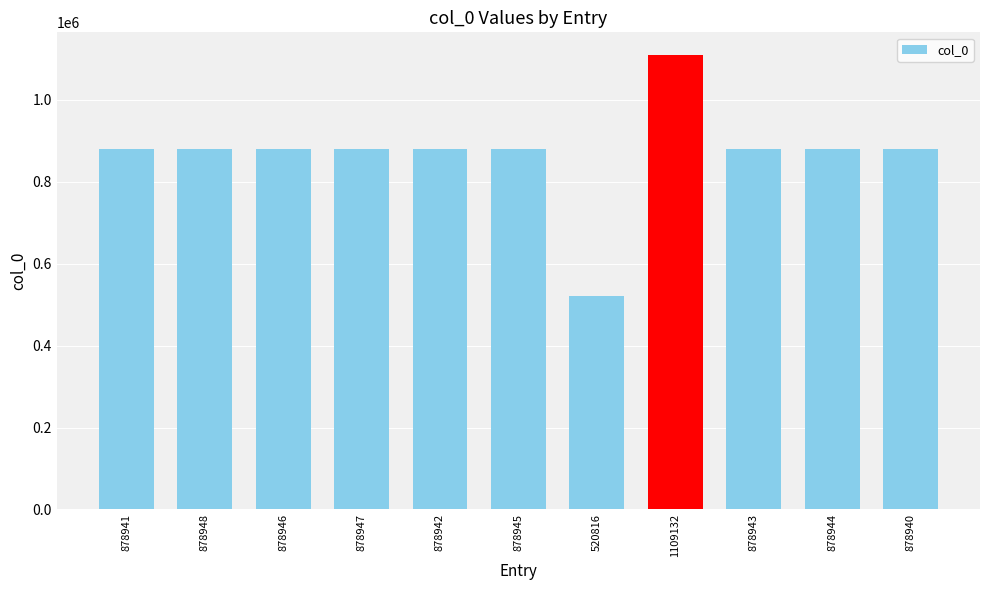

Which label corresponds to the smallest value in the chart?

520816